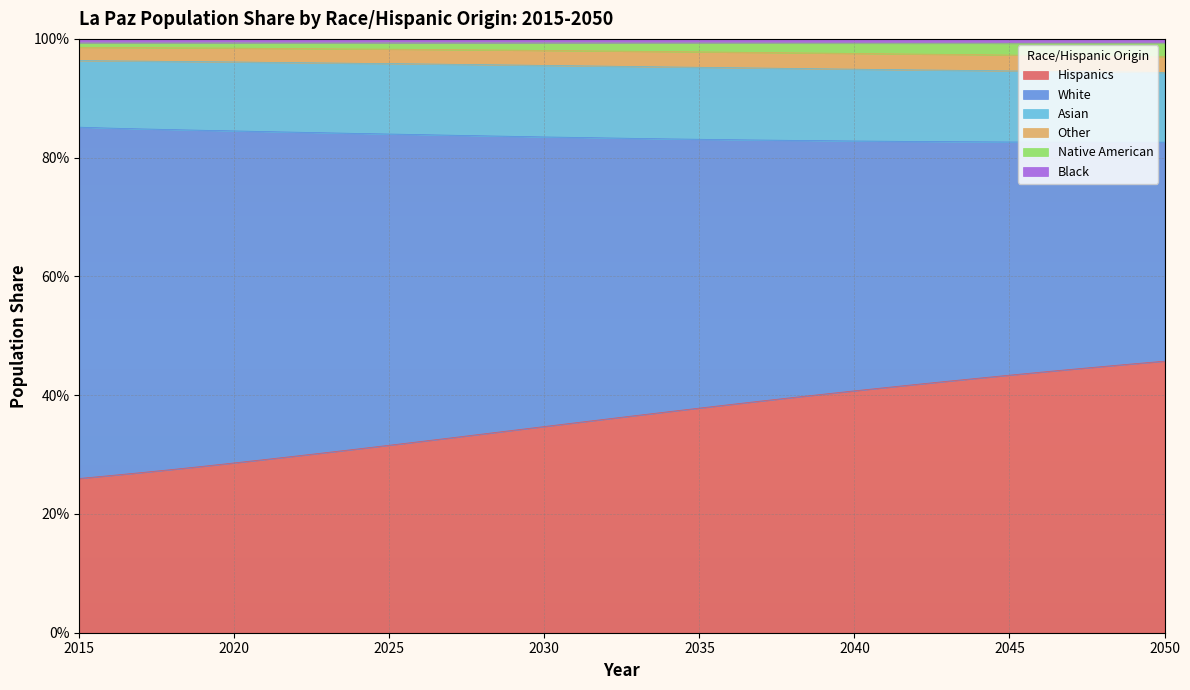

Does the chart display data point markers on the line(s)?

No